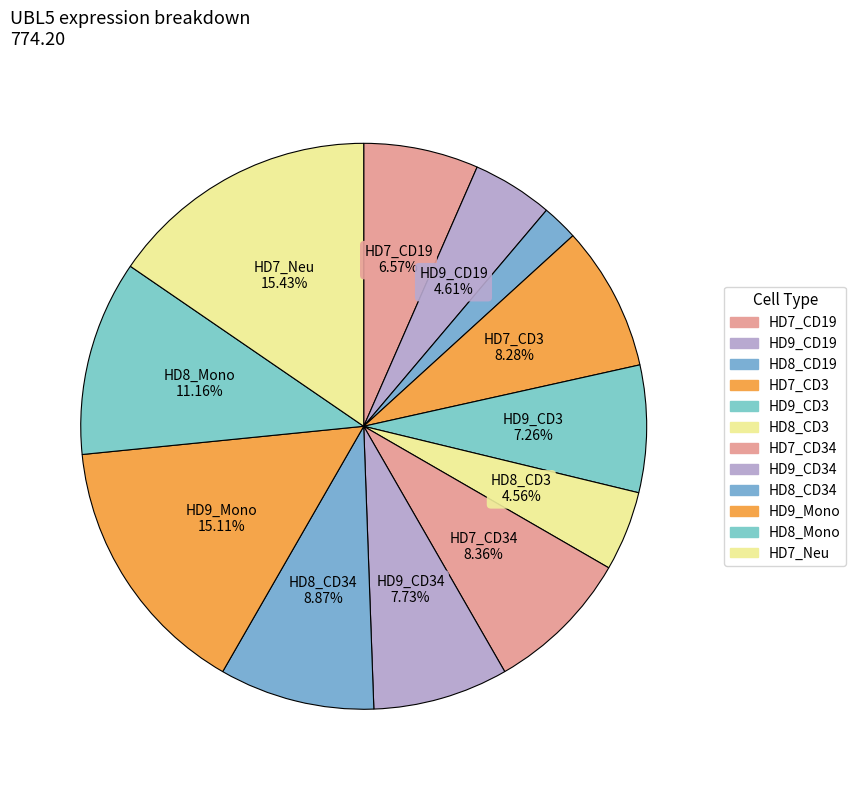

How many segments does this pie chart have?

12